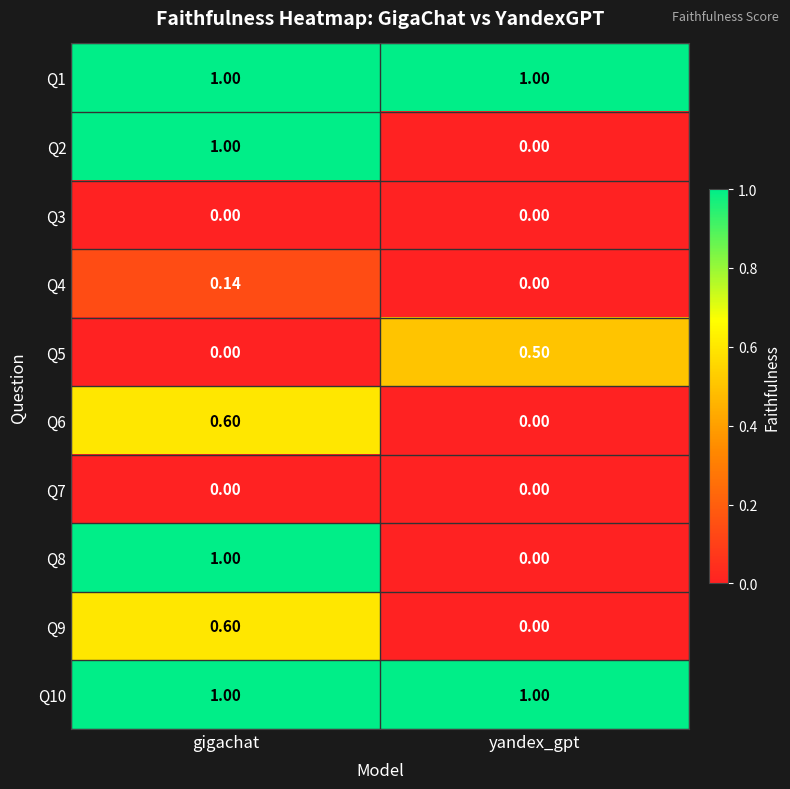

What is the total value across all series at gigachat?

5.3